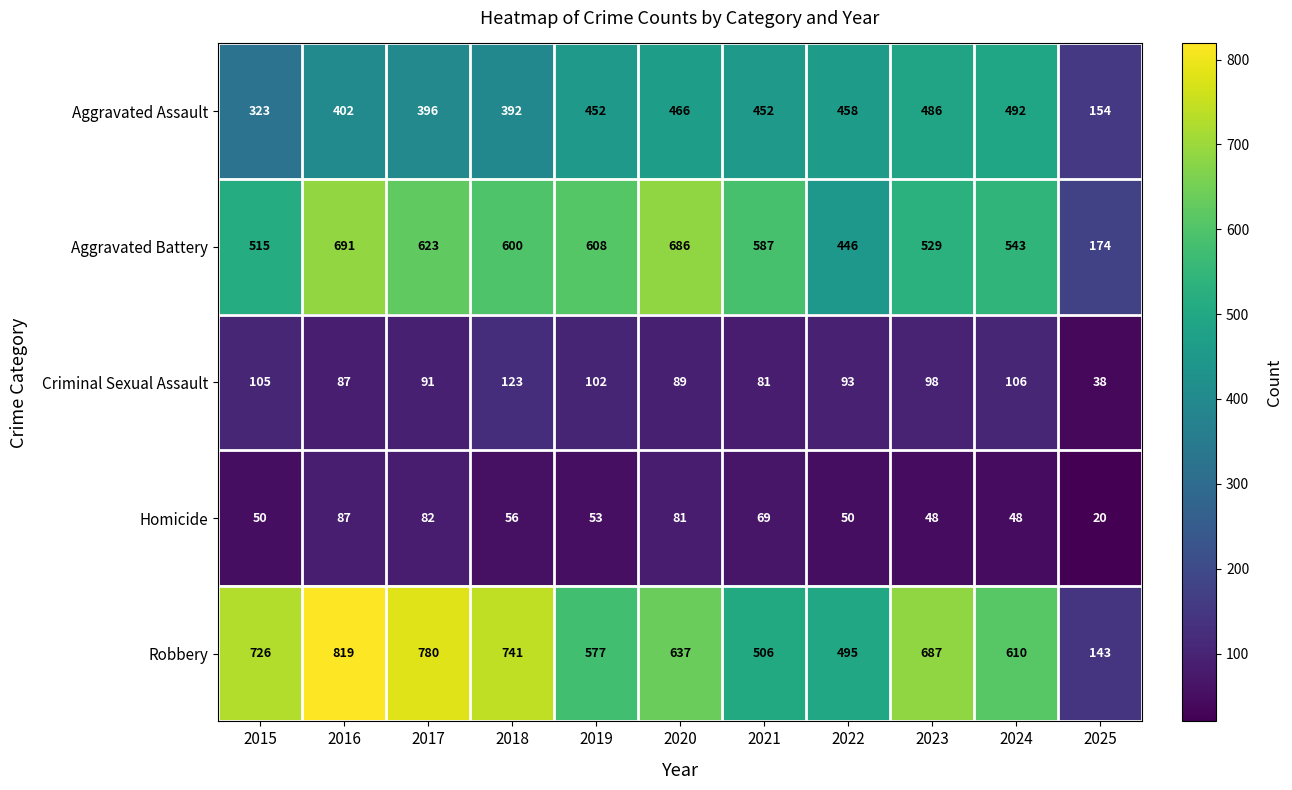

At which label does Robbery reach its peak?

2016